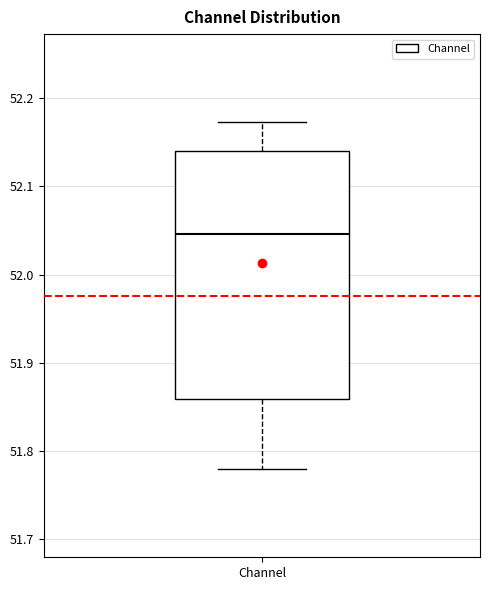

Read this box plot against the y-axis: the position of the median line, the range covered by the box, and the ends of both whiskers. The values are not printed on the chart, so give them approximately, as read against the axis.

median 52.05, box 51.86 to 52.14, whiskers 51.78 to 52.17